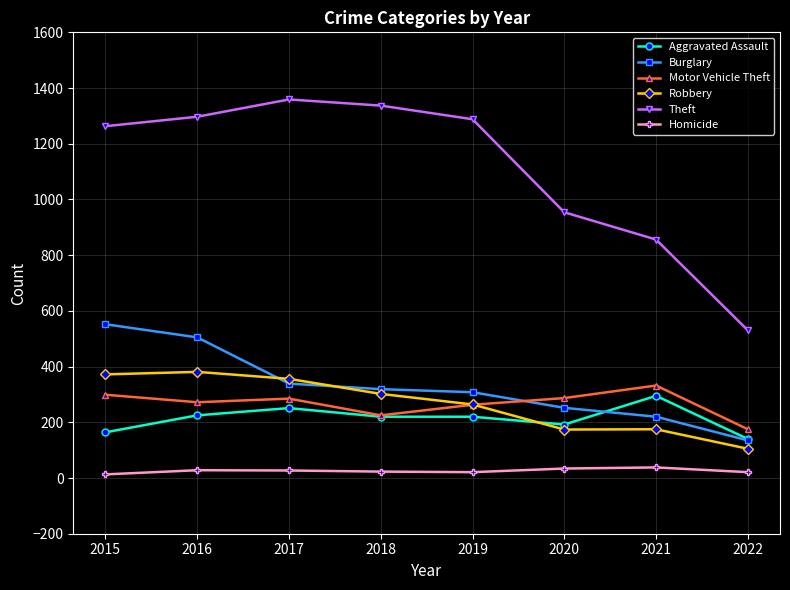

What are all the series names shown in the legend?

Aggravated Assault, Burglary, Motor Vehicle Theft, Robbery, Theft, Homicide